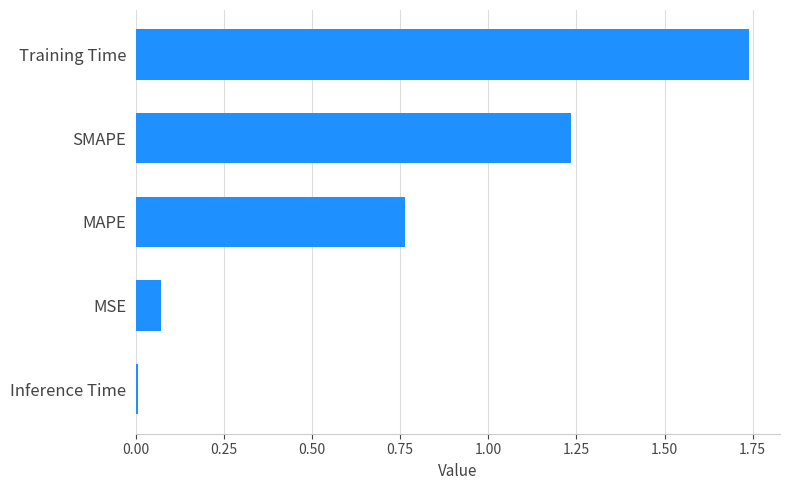

What is the difference between the values at MSE and MAPE?

0.7